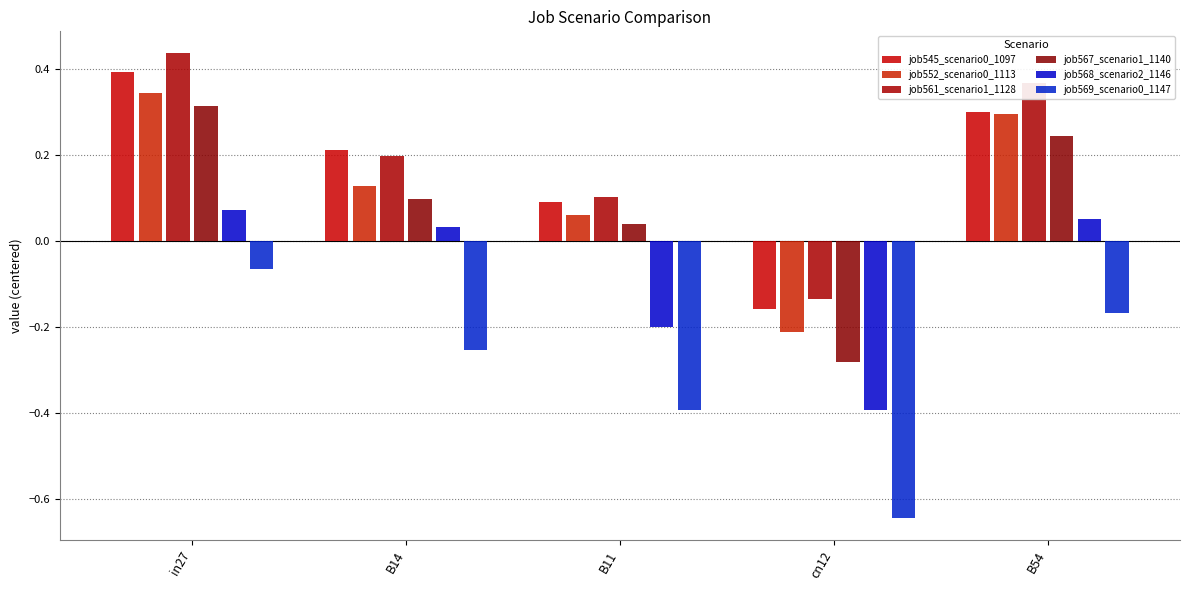

List the labels in order of job569_scenario0_1147 value, largest first.

in27, B54, B14, B11, cn12